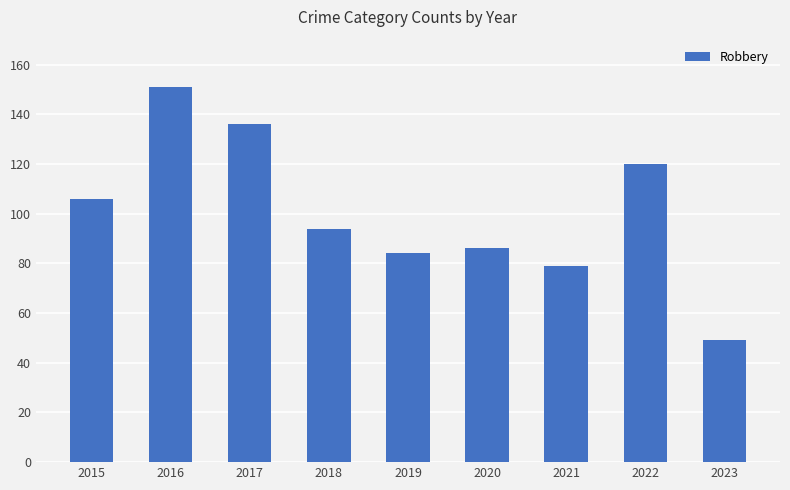

Where does the data first go above 94?

2015